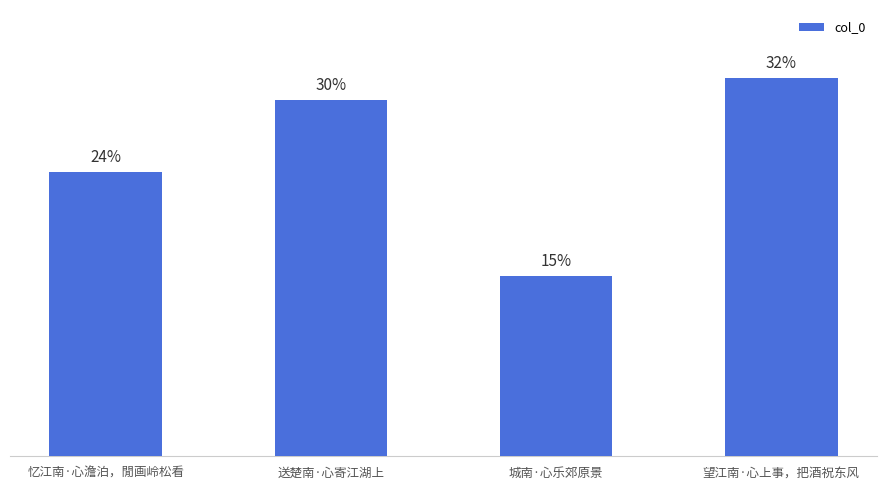

List the labels in order of value, largest first.

望江南·心上事，把酒祝东风, 送楚南·心寄江湖上, 忆江南·心澹泊，閒画岭松看, 城南·心乐郊原景